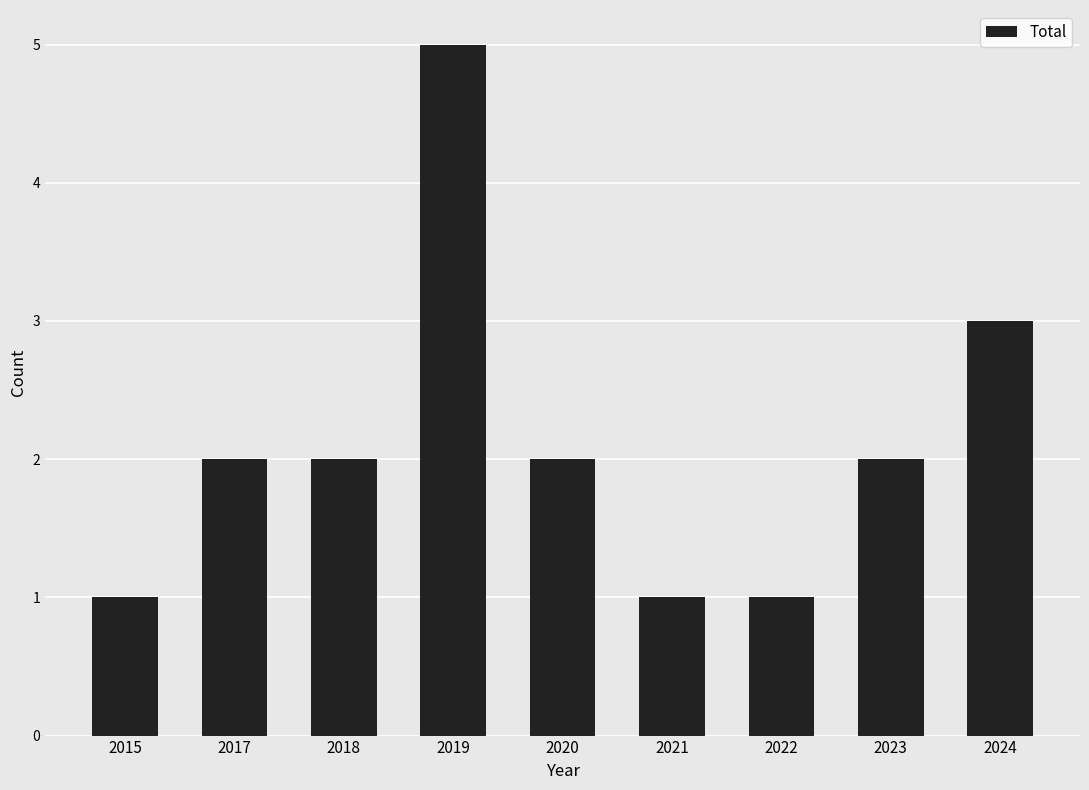

Reading left to right, what are all the values shown in this chart?

1	2	2	5	2	1	1	2	3